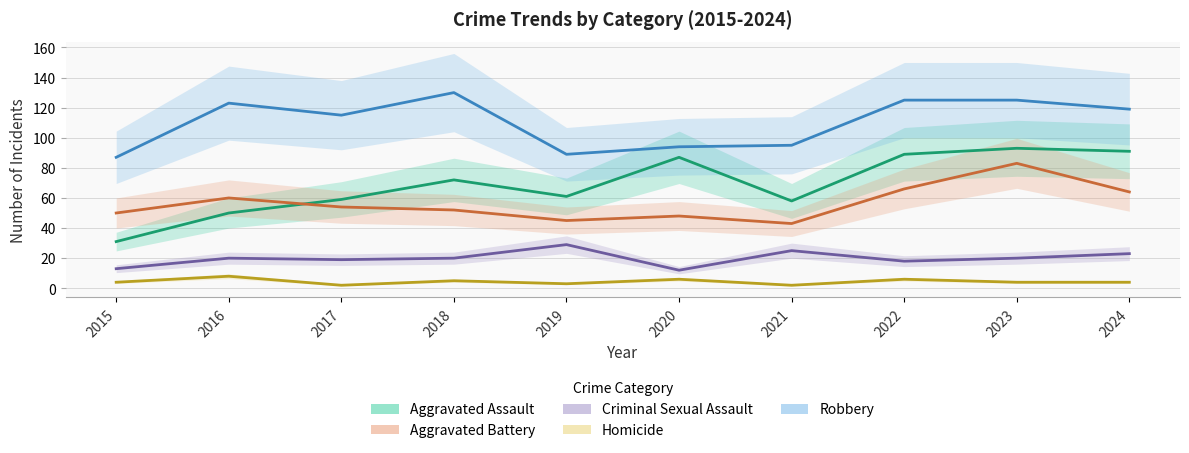

Where is Criminal Sexual Assault nearest to the value 20?

2016